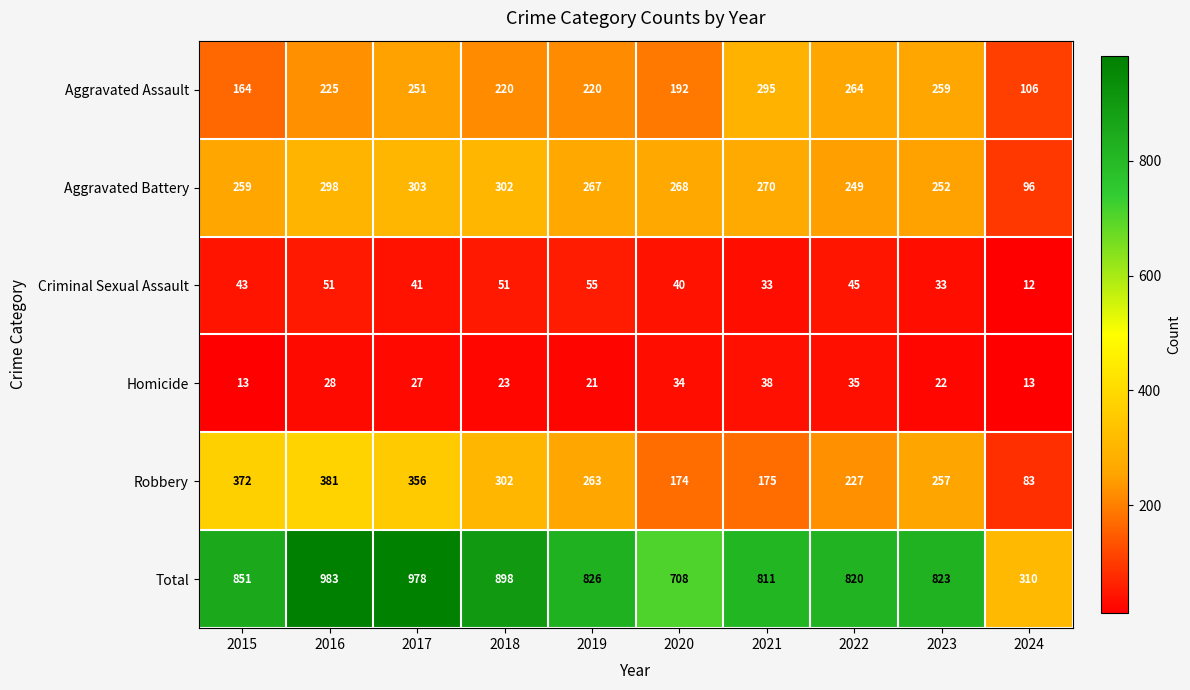

How many data points does each series have?

10